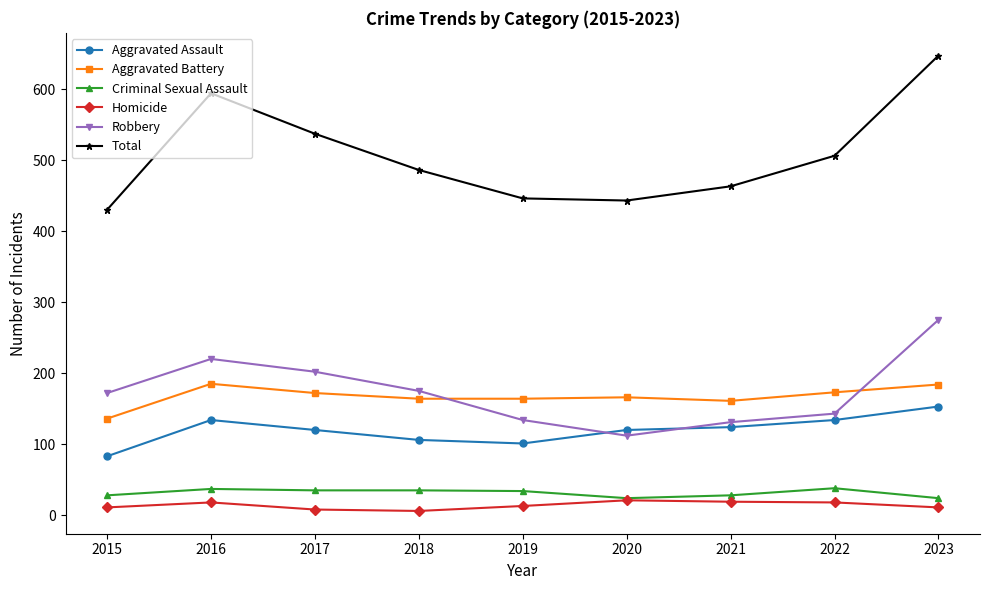

Does the chart display data point markers on the line(s)?

Yes